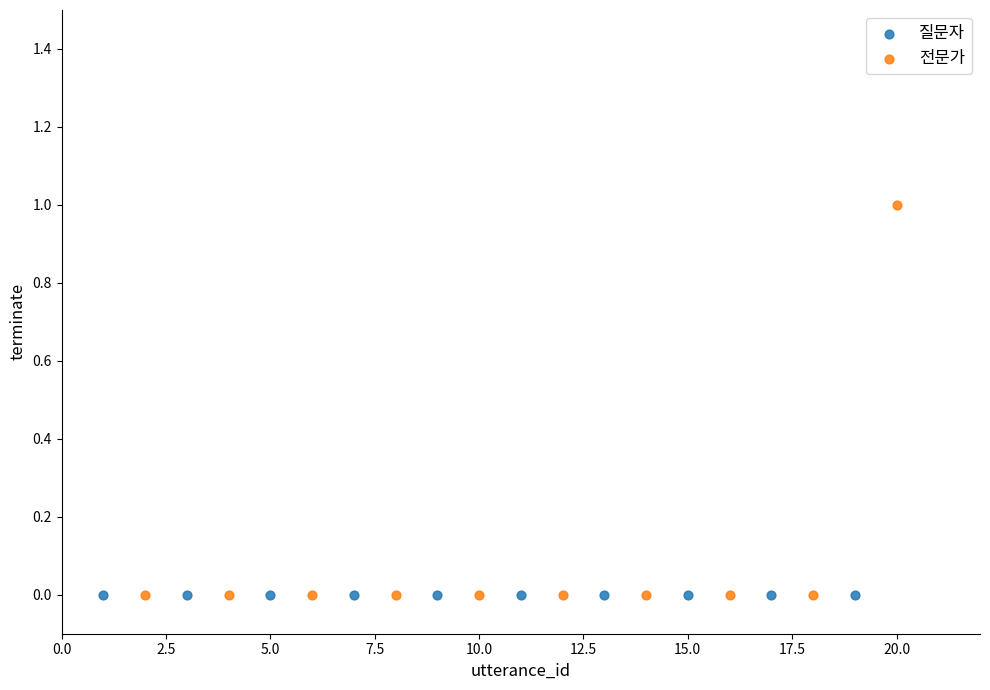

What are all the series names shown in the legend?

질문자, 전문가